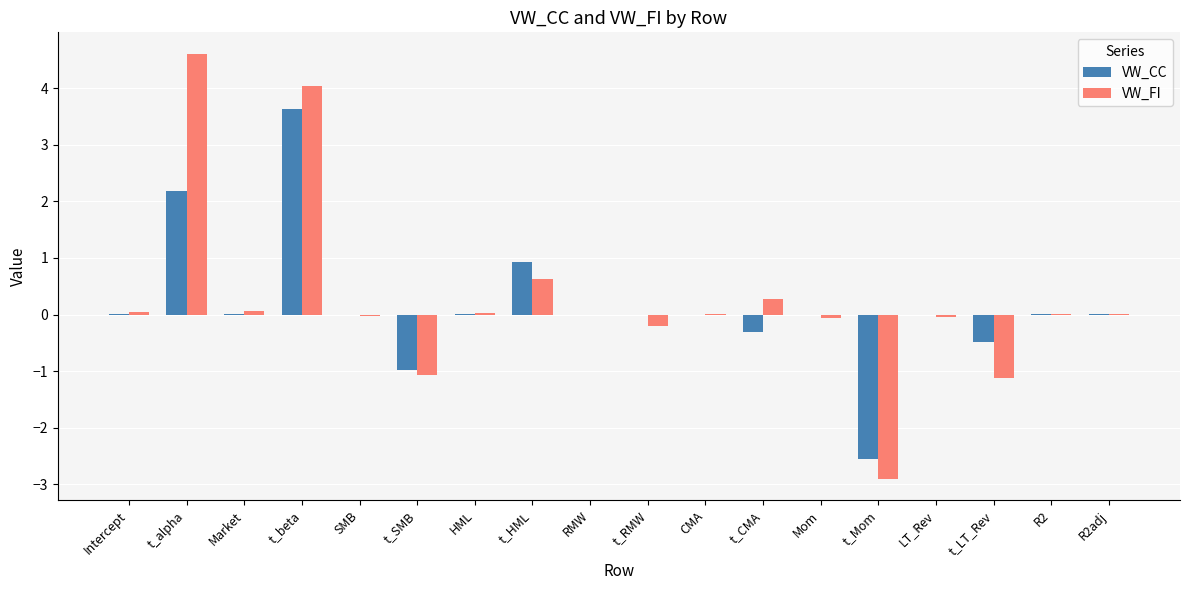

At which category does the chart reach its peak across all series?

t_alpha